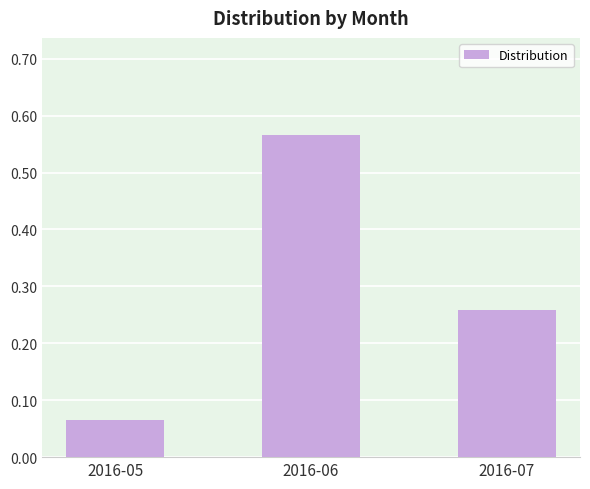

List the labels in order of value, largest first.

2016-06, 2016-07, 2016-05